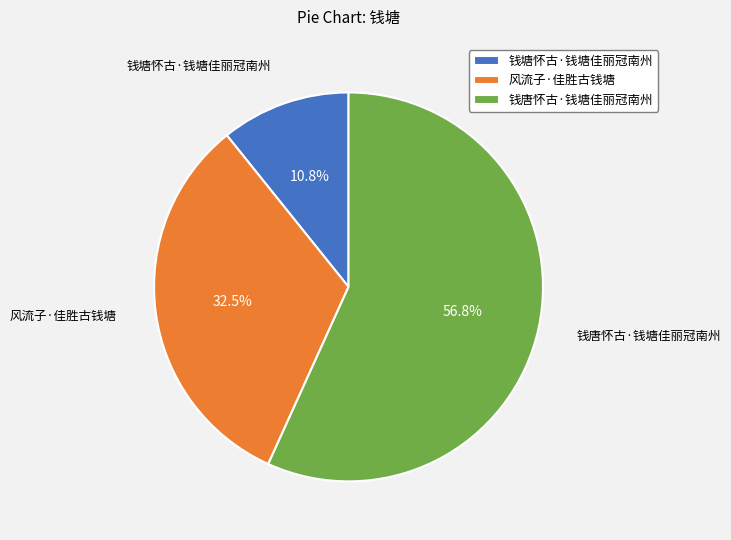

Does 钱唐怀古·钱塘佳丽冠南州 account for over 50% of the chart?

Yes